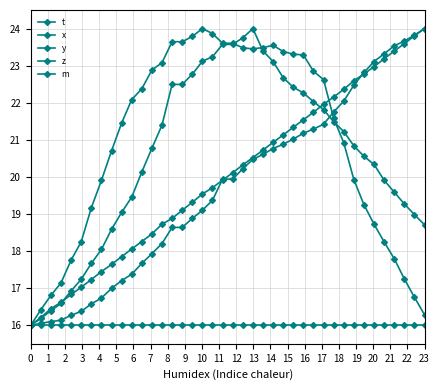

Reading right to left, what are all the values shown in this chart?

t: 24.0	23.8	23.6	23.4	23.2	23.0	22.8	22.6	22.4	22.2	22.0	21.7	21.5	21.3	21.1	20.9	20.7	20.5	20.3	20.1	19.9	19.7	19.5	19.3	19.1	18.9	18.7	18.5	18.3	18.1	17.9	17.6	17.4	17.2	17.0	16.8	16.6	16.4	16.2	16.0
x: 18.7	19.0	19.3	19.6	19.9	20.3	20.6	20.8	21.2	21.5	21.8	22.0	22.3	22.4	22.7	23.1	23.4	24.0	23.7	23.6	23.6	23.2	23.1	22.8	22.5	22.5	21.4	20.8	20.1	19.5	19.0	18.6	18.0	17.7	17.2	16.9	16.6	16.4	16.2	16.0
y: 16.3	16.8	17.2	17.8	18.2	18.7	19.2	19.9	20.9	21.6	22.6	22.8	23.3	23.3	23.4	23.5	23.5	23.5	23.5	23.6	23.6	23.9	24.0	23.8	23.6	23.6	23.1	22.9	22.4	22.1	21.4	20.7	19.9	19.2	18.3	17.8	17.1	16.8	16.4	16.0
z: 24.0	23.8	23.7	23.5	23.3	23.1	22.8	22.5	22.0	21.8	21.4	21.3	21.2	21.0	20.9	20.8	20.6	20.5	20.2	19.9	19.9	19.4	19.1	18.9	18.6	18.6	18.2	17.9	17.7	17.4	17.2	17.0	16.7	16.6	16.4	16.3	16.1	16.1	16.1	16.0
m: 16.0	16.0	16.0	16.0	16.0	16.0	16.0	16.0	16.0	16.0	16.0	16.0	16.0	16.0	16.0	16.0	16.0	16.0	16.0	16.0	16.0	16.0	16.0	16.0	16.0	16.0	16.0	16.0	16.0	16.0	16.0	16.0	16.0	16.0	16.0	16.0	16.0	16.0	16.0	16.0